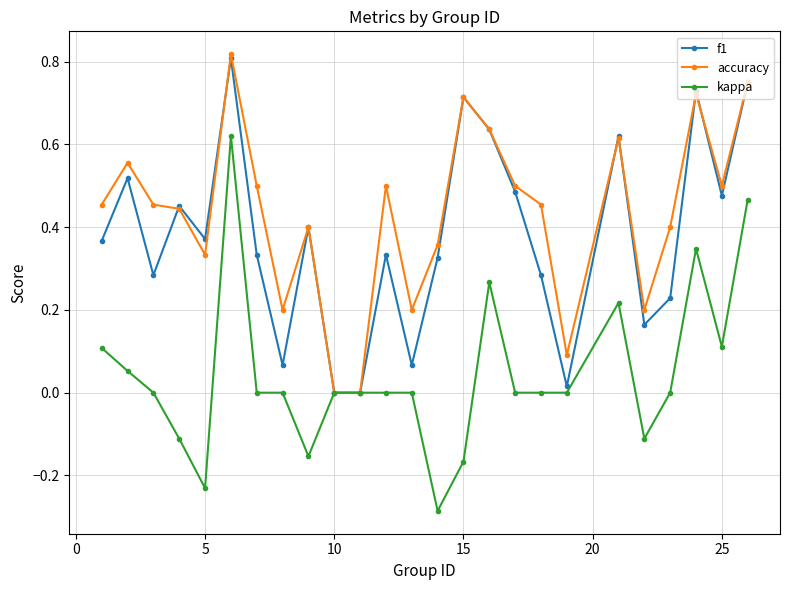

Which series has the largest range (max minus min)?

kappa